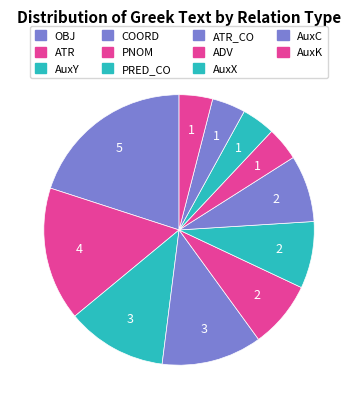

Is there a majority slice in this chart?

No